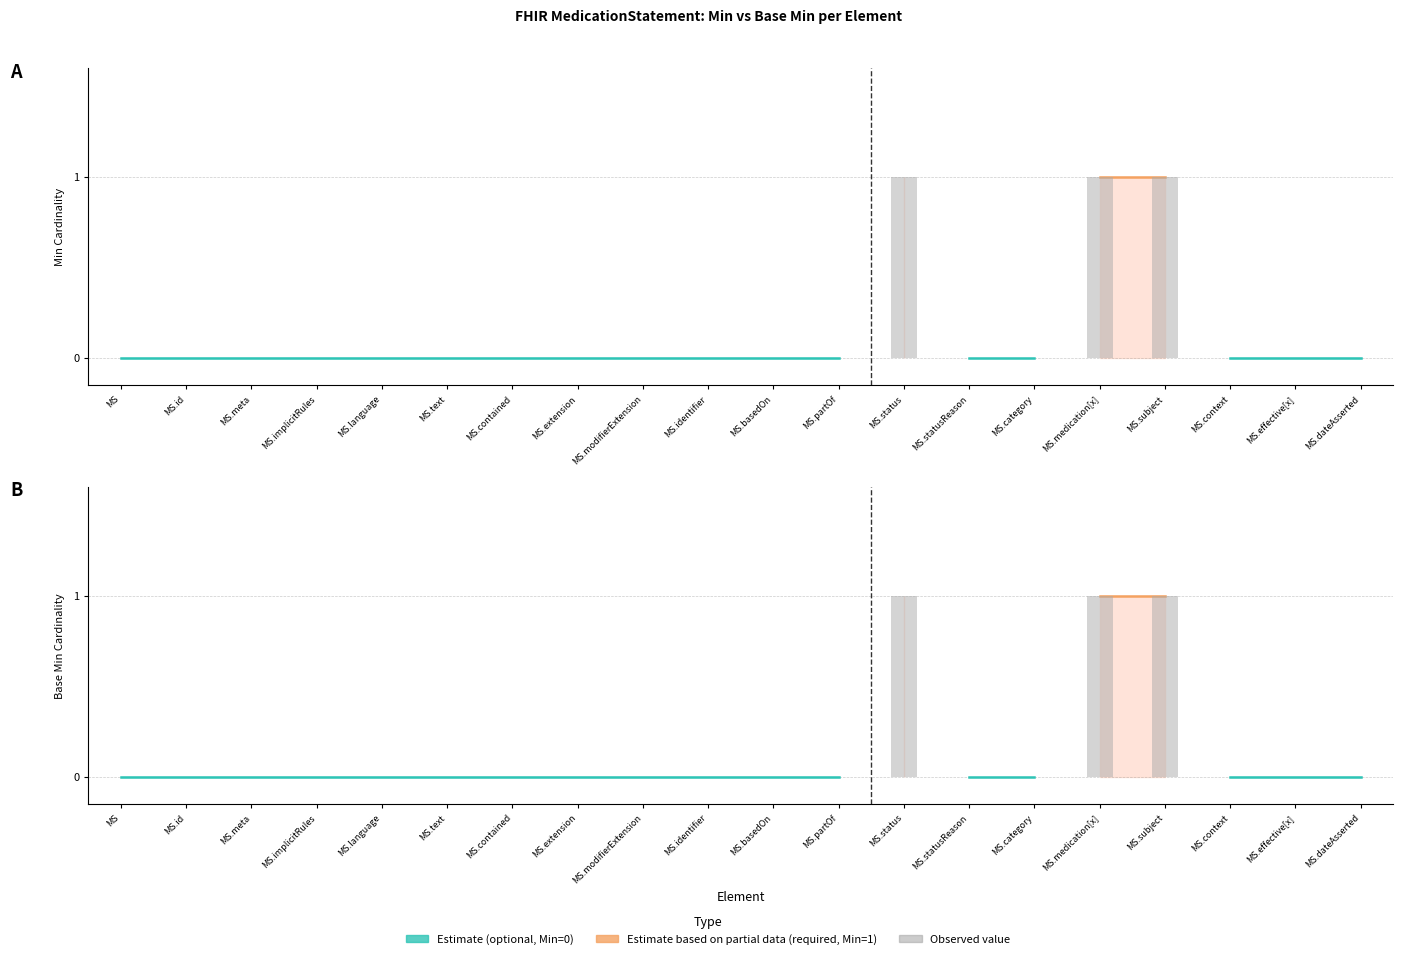

Rank the categories by Min value from highest to lowest.

MS.status, MS.medication[x], MS.subject, MS, MS.id, MS.meta, MS.implicitRules, MS.language, MS.text, MS.contained, MS.extension, MS.modifierExtension, MS.identifier, MS.basedOn, MS.partOf, MS.statusReason, MS.category, MS.context, MS.effective[x], MS.dateAsserted